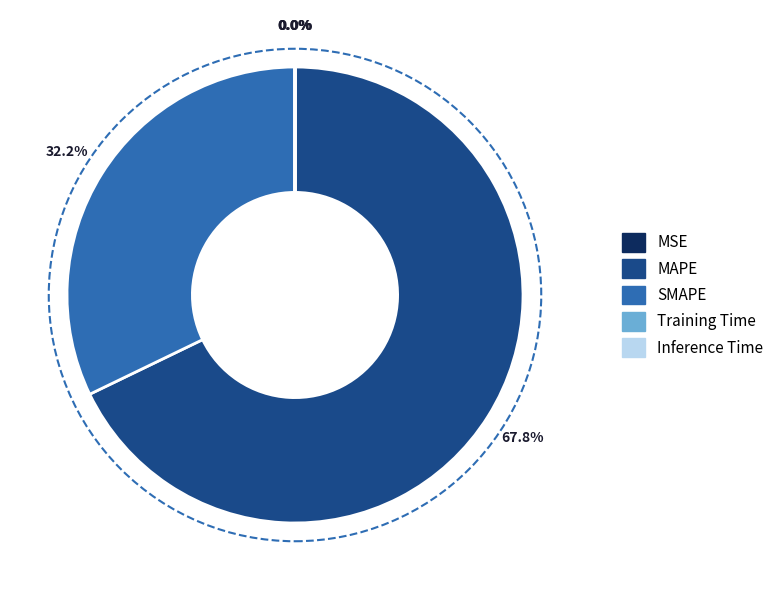

Does any single category account for the majority?

Yes